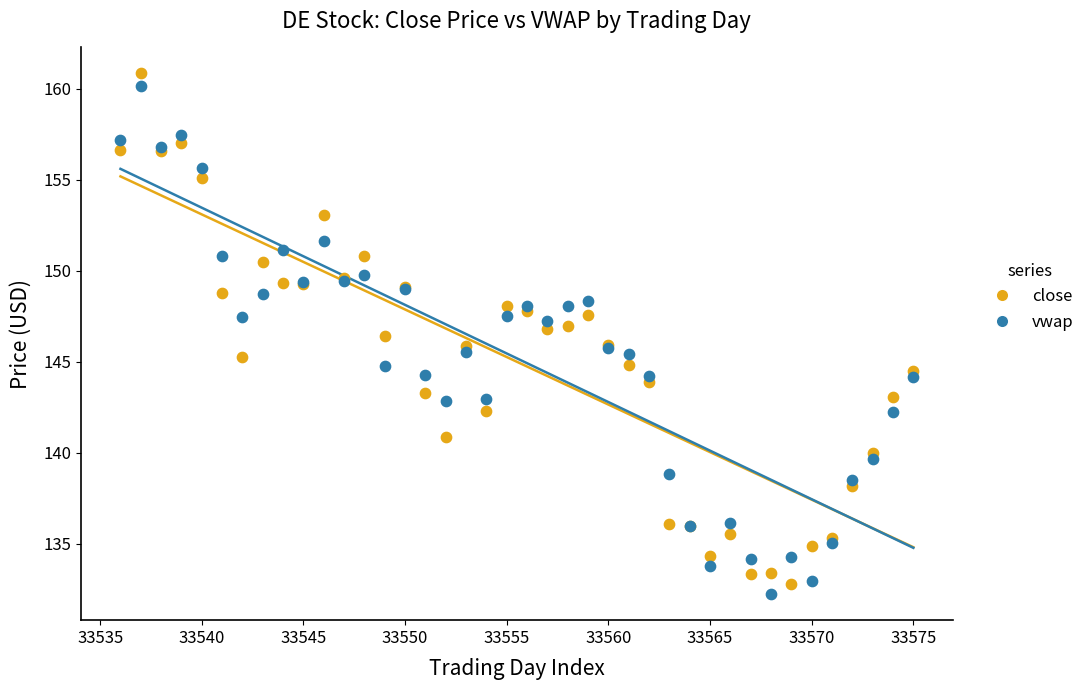

Which series contains the highest Y value?

close